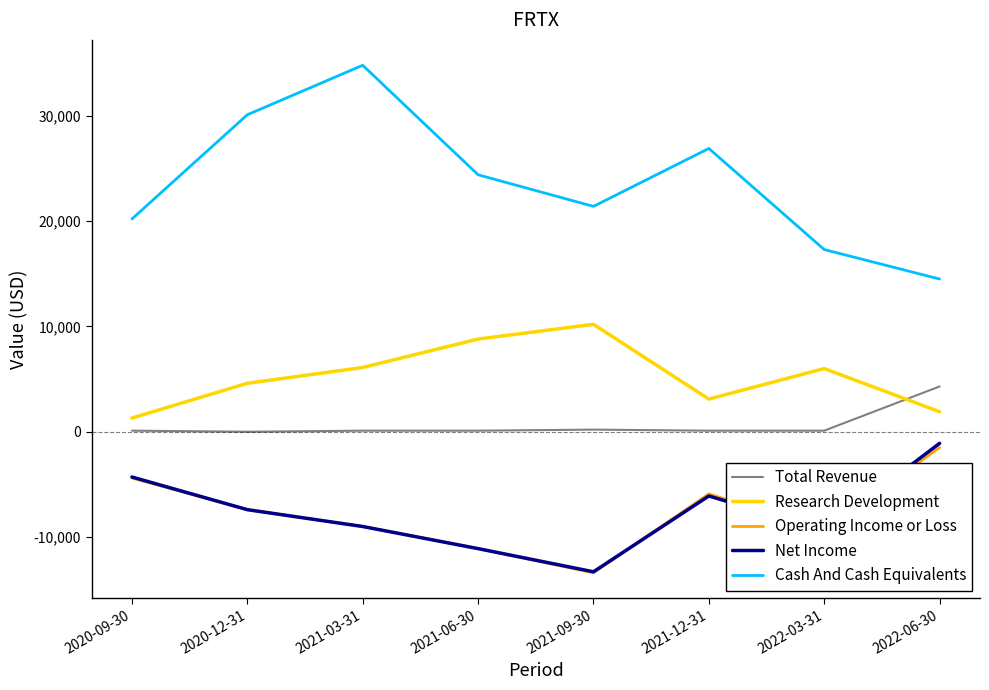

The value of Total Revenue at 2020-12-31 is 0. True or false?

True